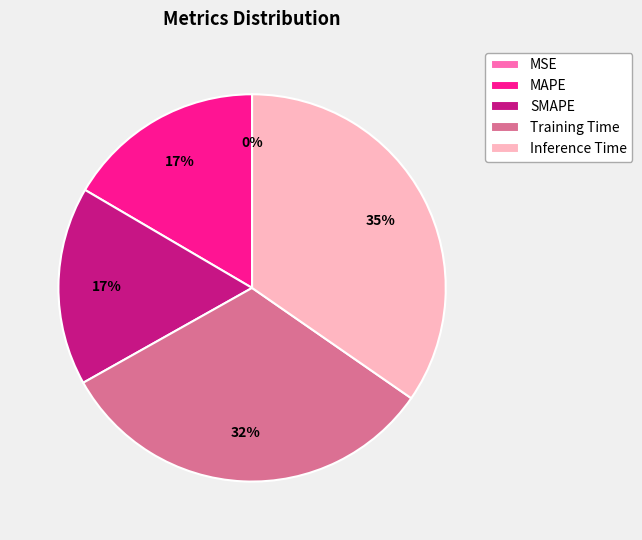

Is the sum of MAPE and SMAPE greater than half?

No